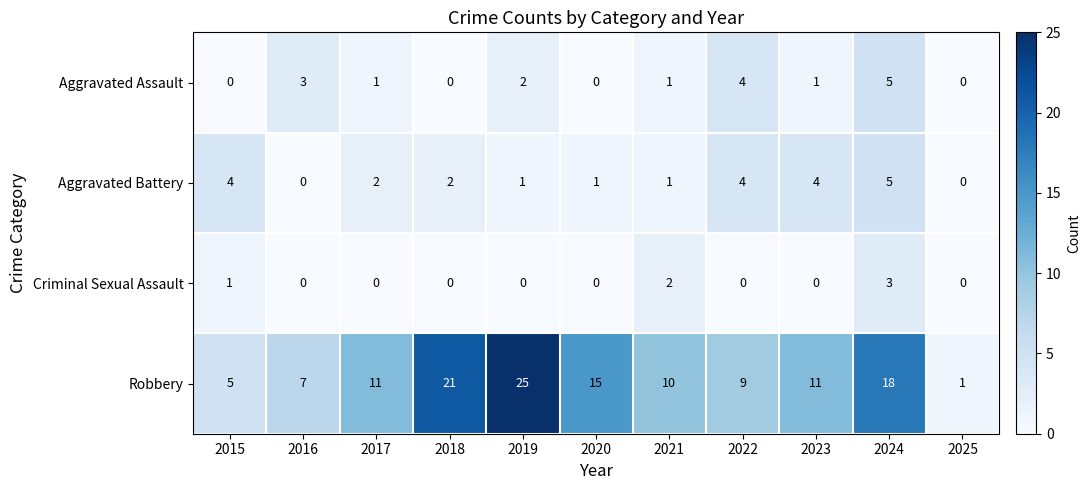

Count the number of data series in this chart.

4